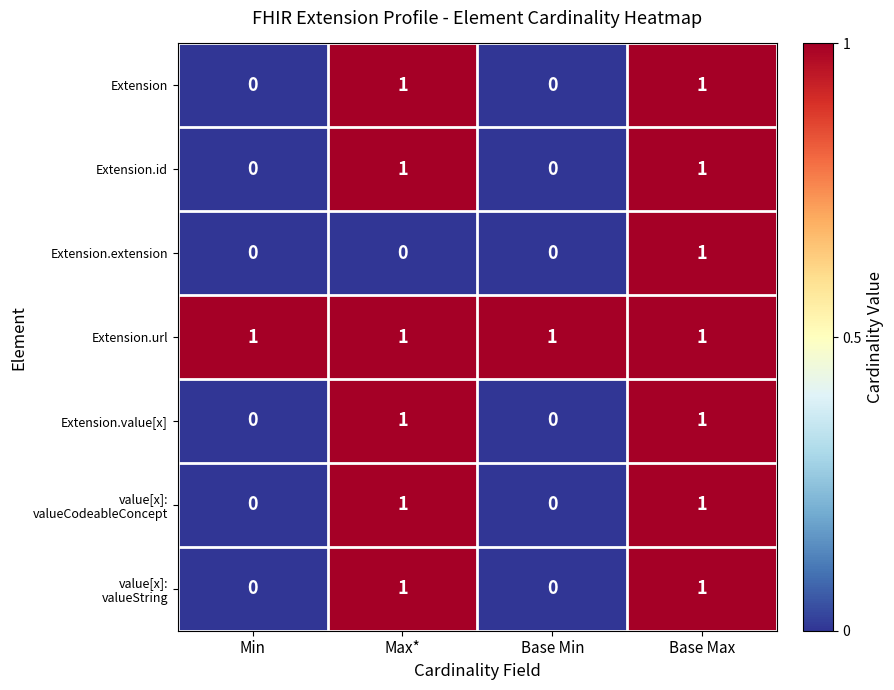

What is the difference between the highest and lowest values at Base Min?

1